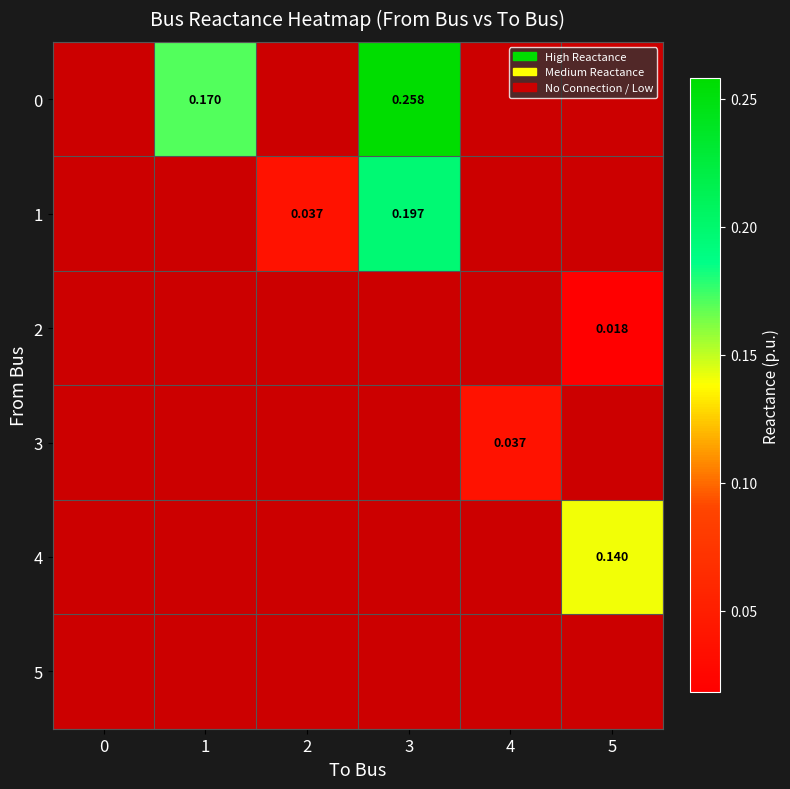

What is the difference between the highest and lowest values at 5?

0.1